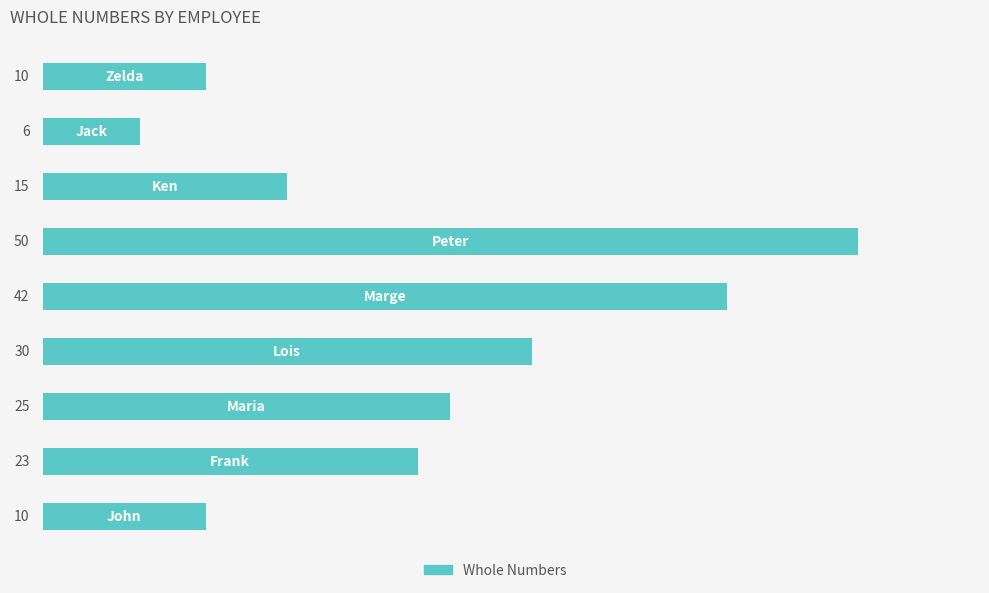

Reading bottom to top, transcribe all the data shown in this chart.

10	23	25	30	42	50	15	6	10